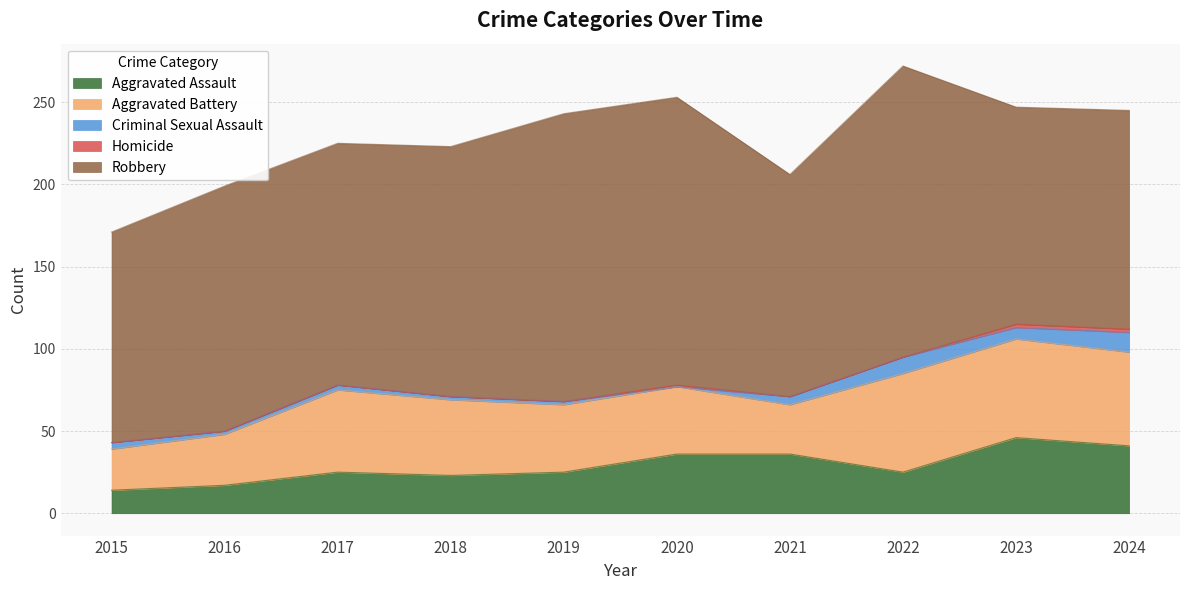

What is the total value across all series at 2020?

253